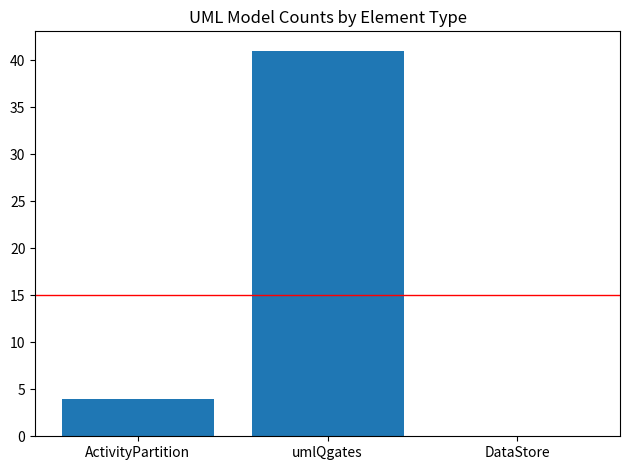

Is it true that the value at ActivityPartition is 6?

False